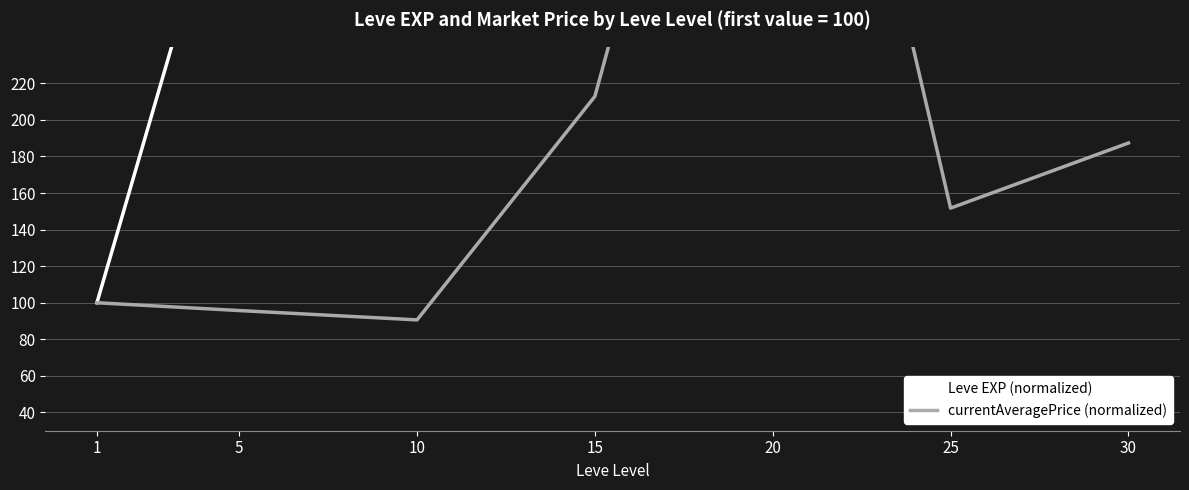

At which label is Leve EXP (normalized) closest to 1880?

25